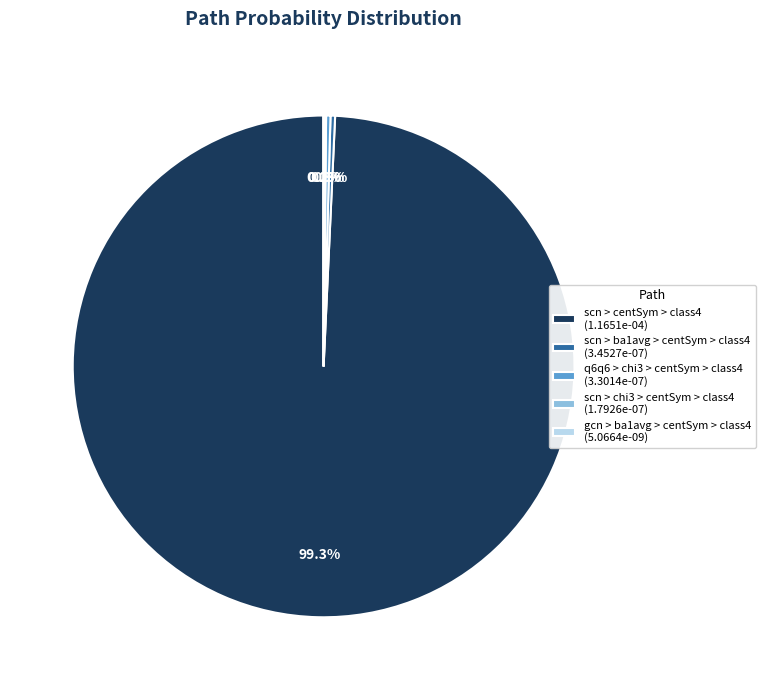

True or false: scn > ba1avg > centSym > class4 accounts for 8% of the total.

False